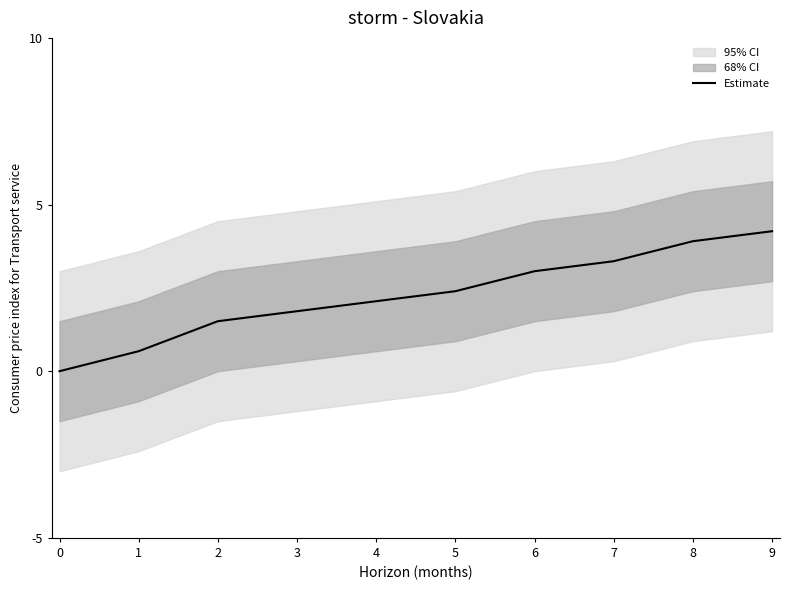

What is the value of the 5th point from the left?

2.1